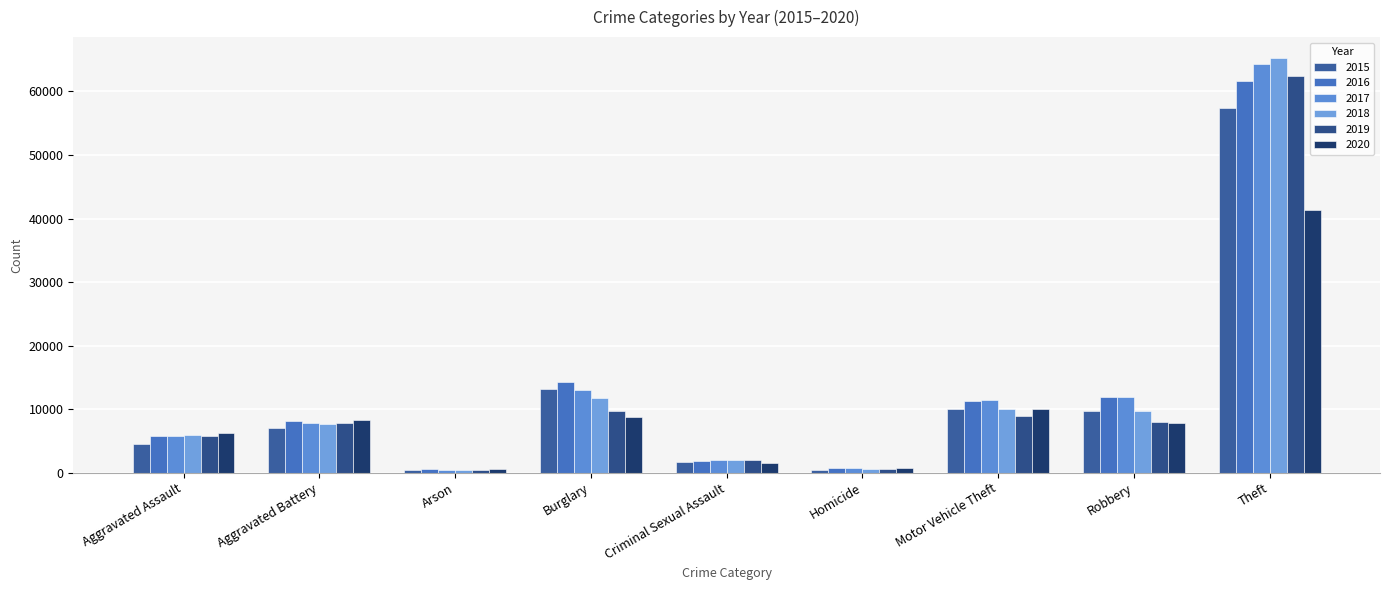

Does the chart contain stacked bars?

No